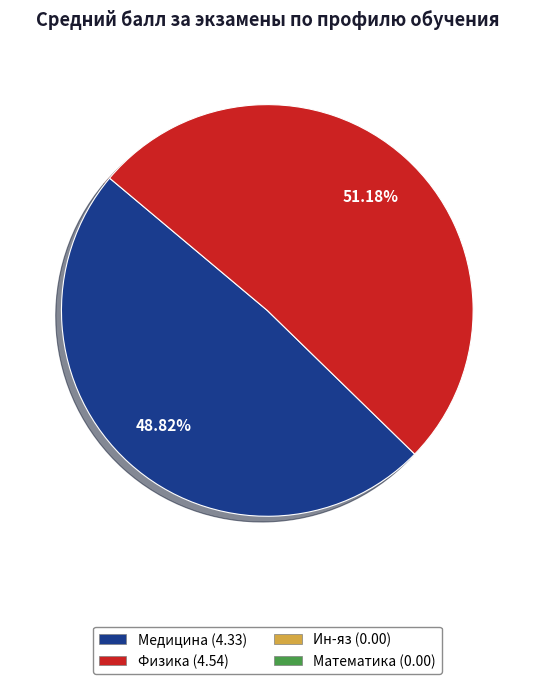

Does any single category account for the majority?

Yes